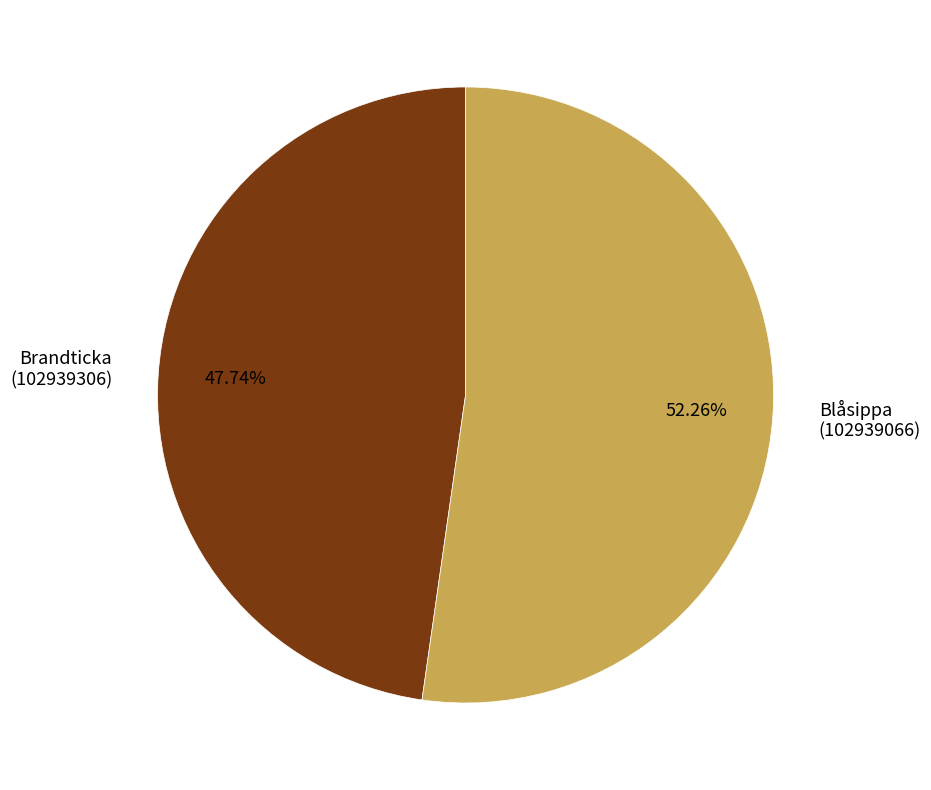

Rank the categories by value from lowest to highest.

Brandticka (102939306), Blåsippa (102939066)